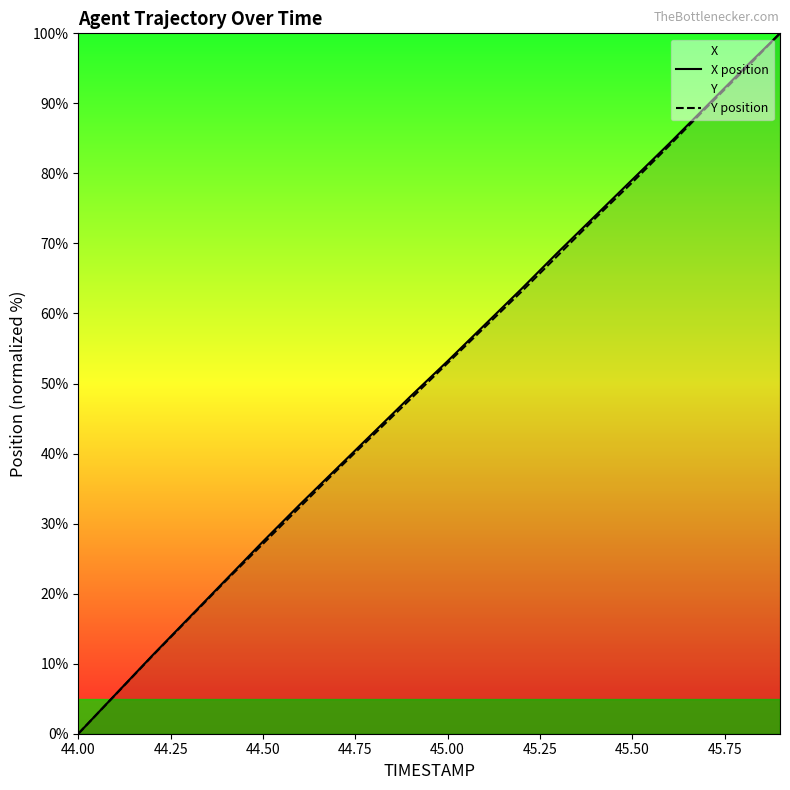

How many values in X position are above zero?

19